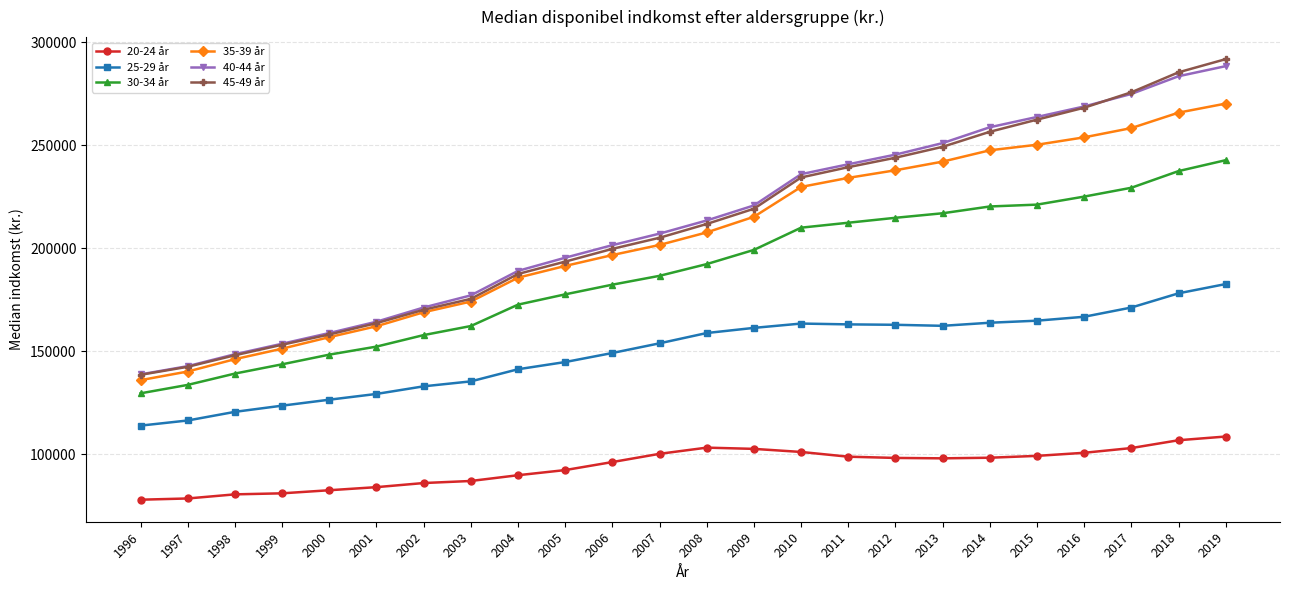

What is the value of the 40-44 år point at the 17th from the left?

245500